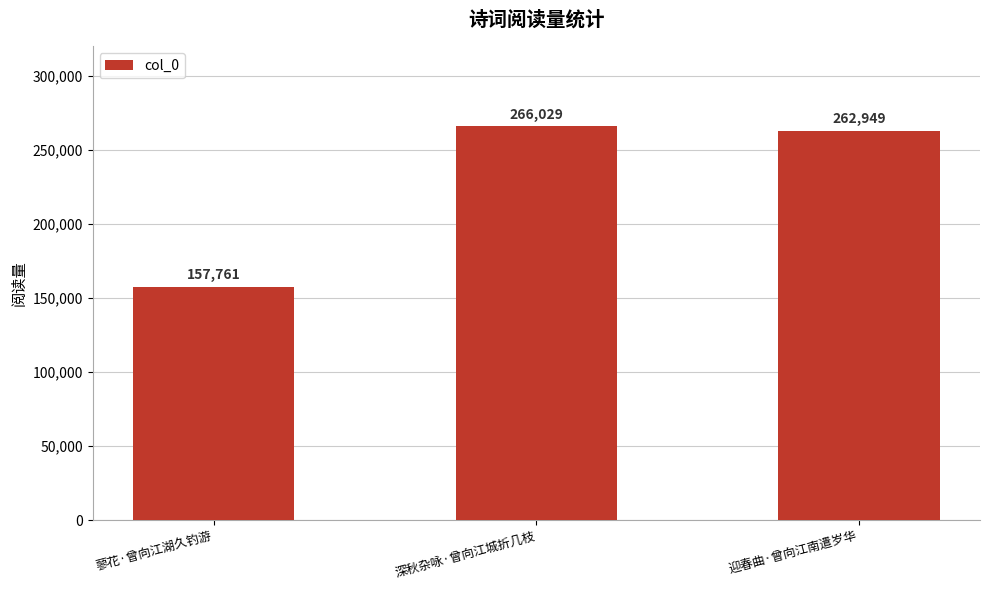

How many categories are shown in the chart?

3